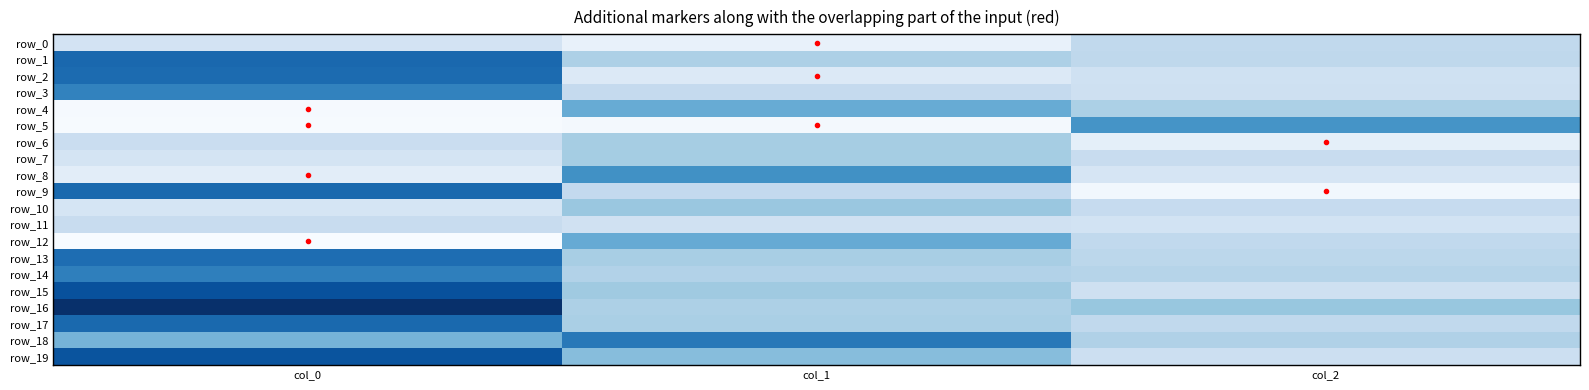

Reading left to right, what are all the values shown in this chart?

row_0: col_0=-0.2	col_1=-0.6	col_2=0.1
row_1: col_0=1.8	col_1=0.3	col_2=0.1
row_2: col_0=1.7	col_1=-0.4	col_2=-0.1
row_3: col_0=1.4	col_1=0.0	col_2=-0.1
row_4: col_0=-0.8	col_1=0.9	col_2=0.3
row_5: col_0=-0.8	col_1=-0.8	col_2=1.2
row_6: col_0=-0.1	col_1=0.3	col_2=-0.5
row_7: col_0=-0.2	col_1=0.4	col_2=-0.0
row_8: col_0=-0.5	col_1=1.3	col_2=-0.3
row_9: col_0=1.8	col_1=0.1	col_2=-0.7
row_10: col_0=-0.2	col_1=0.5	col_2=0.0
row_11: col_0=-0.0	col_1=-0.2	col_2=-0.2
row_12: col_0=-0.8	col_1=0.9	col_2=0.1
row_13: col_0=1.7	col_1=0.3	col_2=0.1
row_14: col_0=1.5	col_1=0.2	col_2=0.2
row_15: col_0=2.1	col_1=0.4	col_2=-0.1
row_16: col_0=2.5	col_1=0.3	col_2=0.5
row_17: col_0=1.8	col_1=0.3	col_2=0.1
row_18: col_0=0.8	col_1=1.6	col_2=0.2
row_19: col_0=2.0	col_1=0.6	col_2=-0.1